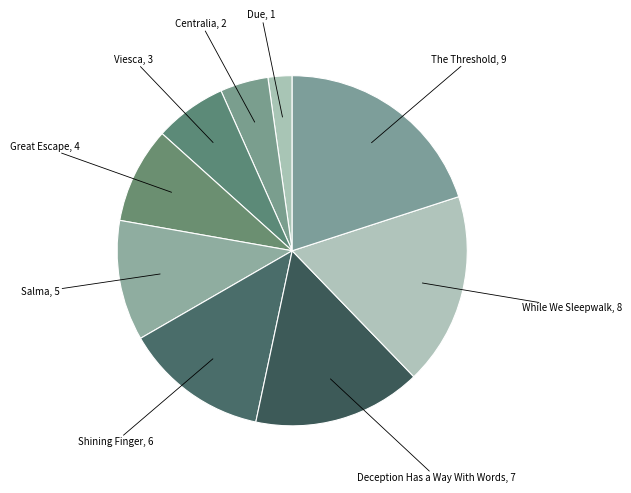

Between Salma and Great Escape, which is larger?

Salma